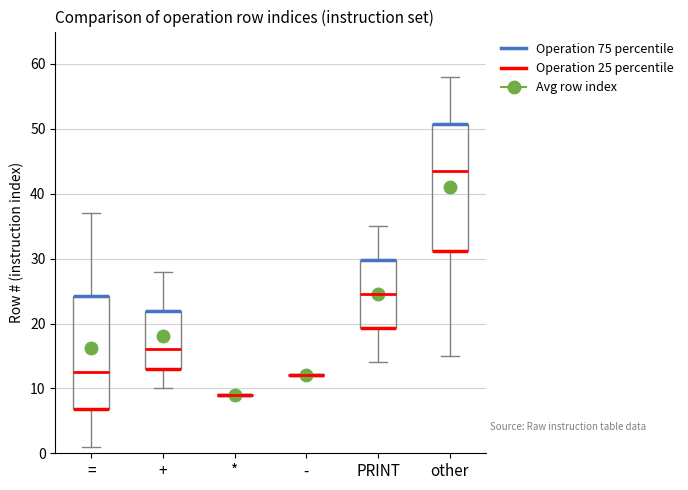

Reading left to right, transcribe this box plot: for each box, give where its median line is, the range the box spans, and where its two whiskers end, as read against the y-axis. The values are not printed on the chart, so give them approximately, as read against the axis.

=: median 13, box 7 to 24, whiskers 1 to 37
+: median 16, box 13 to 22, whiskers 10 to 28
*: box collapsed to a line at 9, whiskers 9 to 9
-: box collapsed to a line at 12, whiskers 12 to 12
PRINT: median 25, box 19 to 30, whiskers 14 to 35
other: median 44, box 31 to 51, whiskers 15 to 58